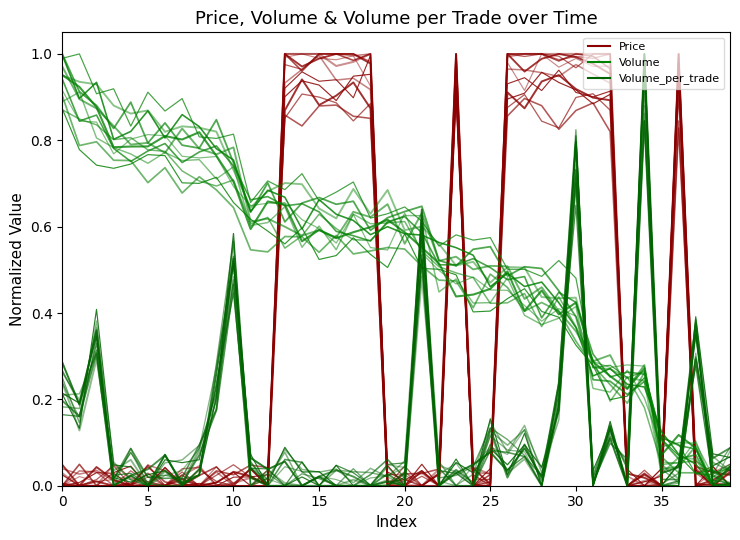

In Volume_per_trade, how many points are higher than both neighbors (excluding endpoints)?

14